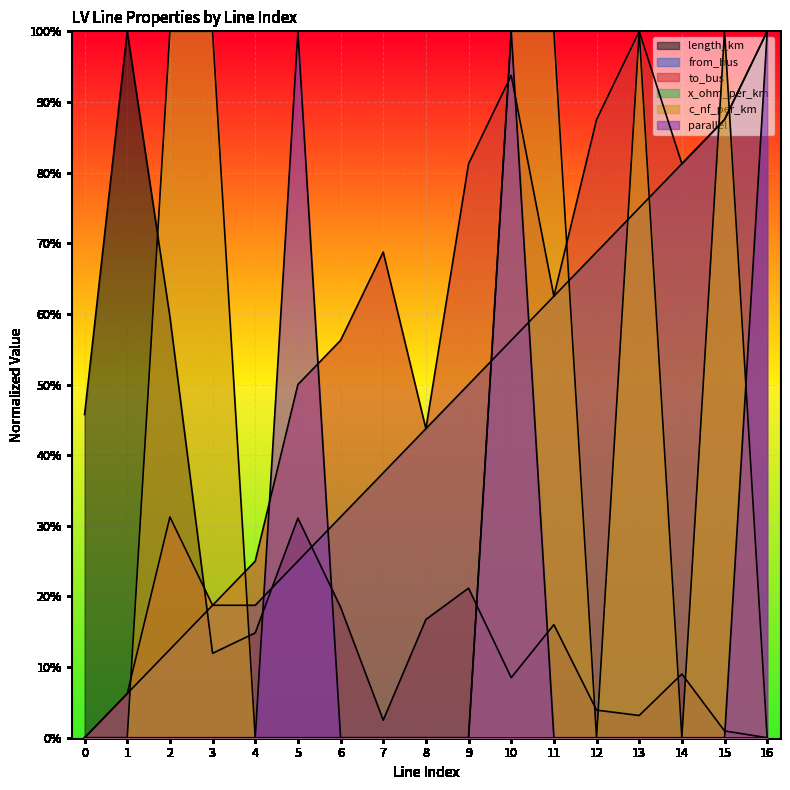

What is the maximum value for parallel?

1.0